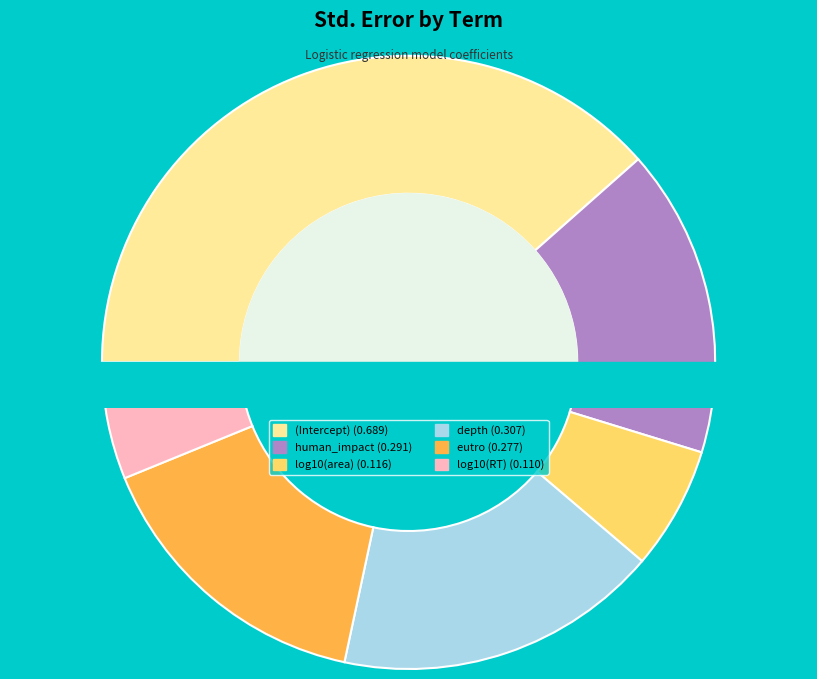

Which category has the smallest portion of the pie?

log10(RT)